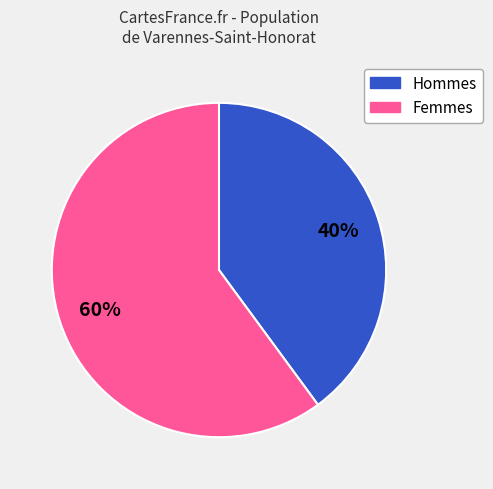

How many slices are in this pie chart?

2